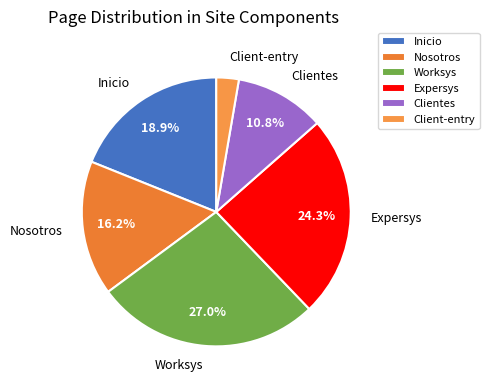

How many segments does this pie chart have?

6